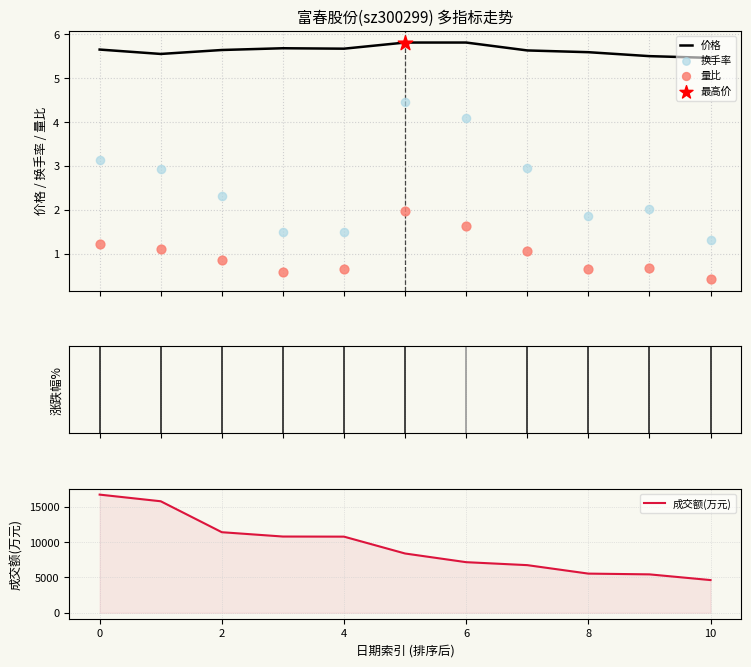

Which series has the widest spread of Y values?

成交额(万元)